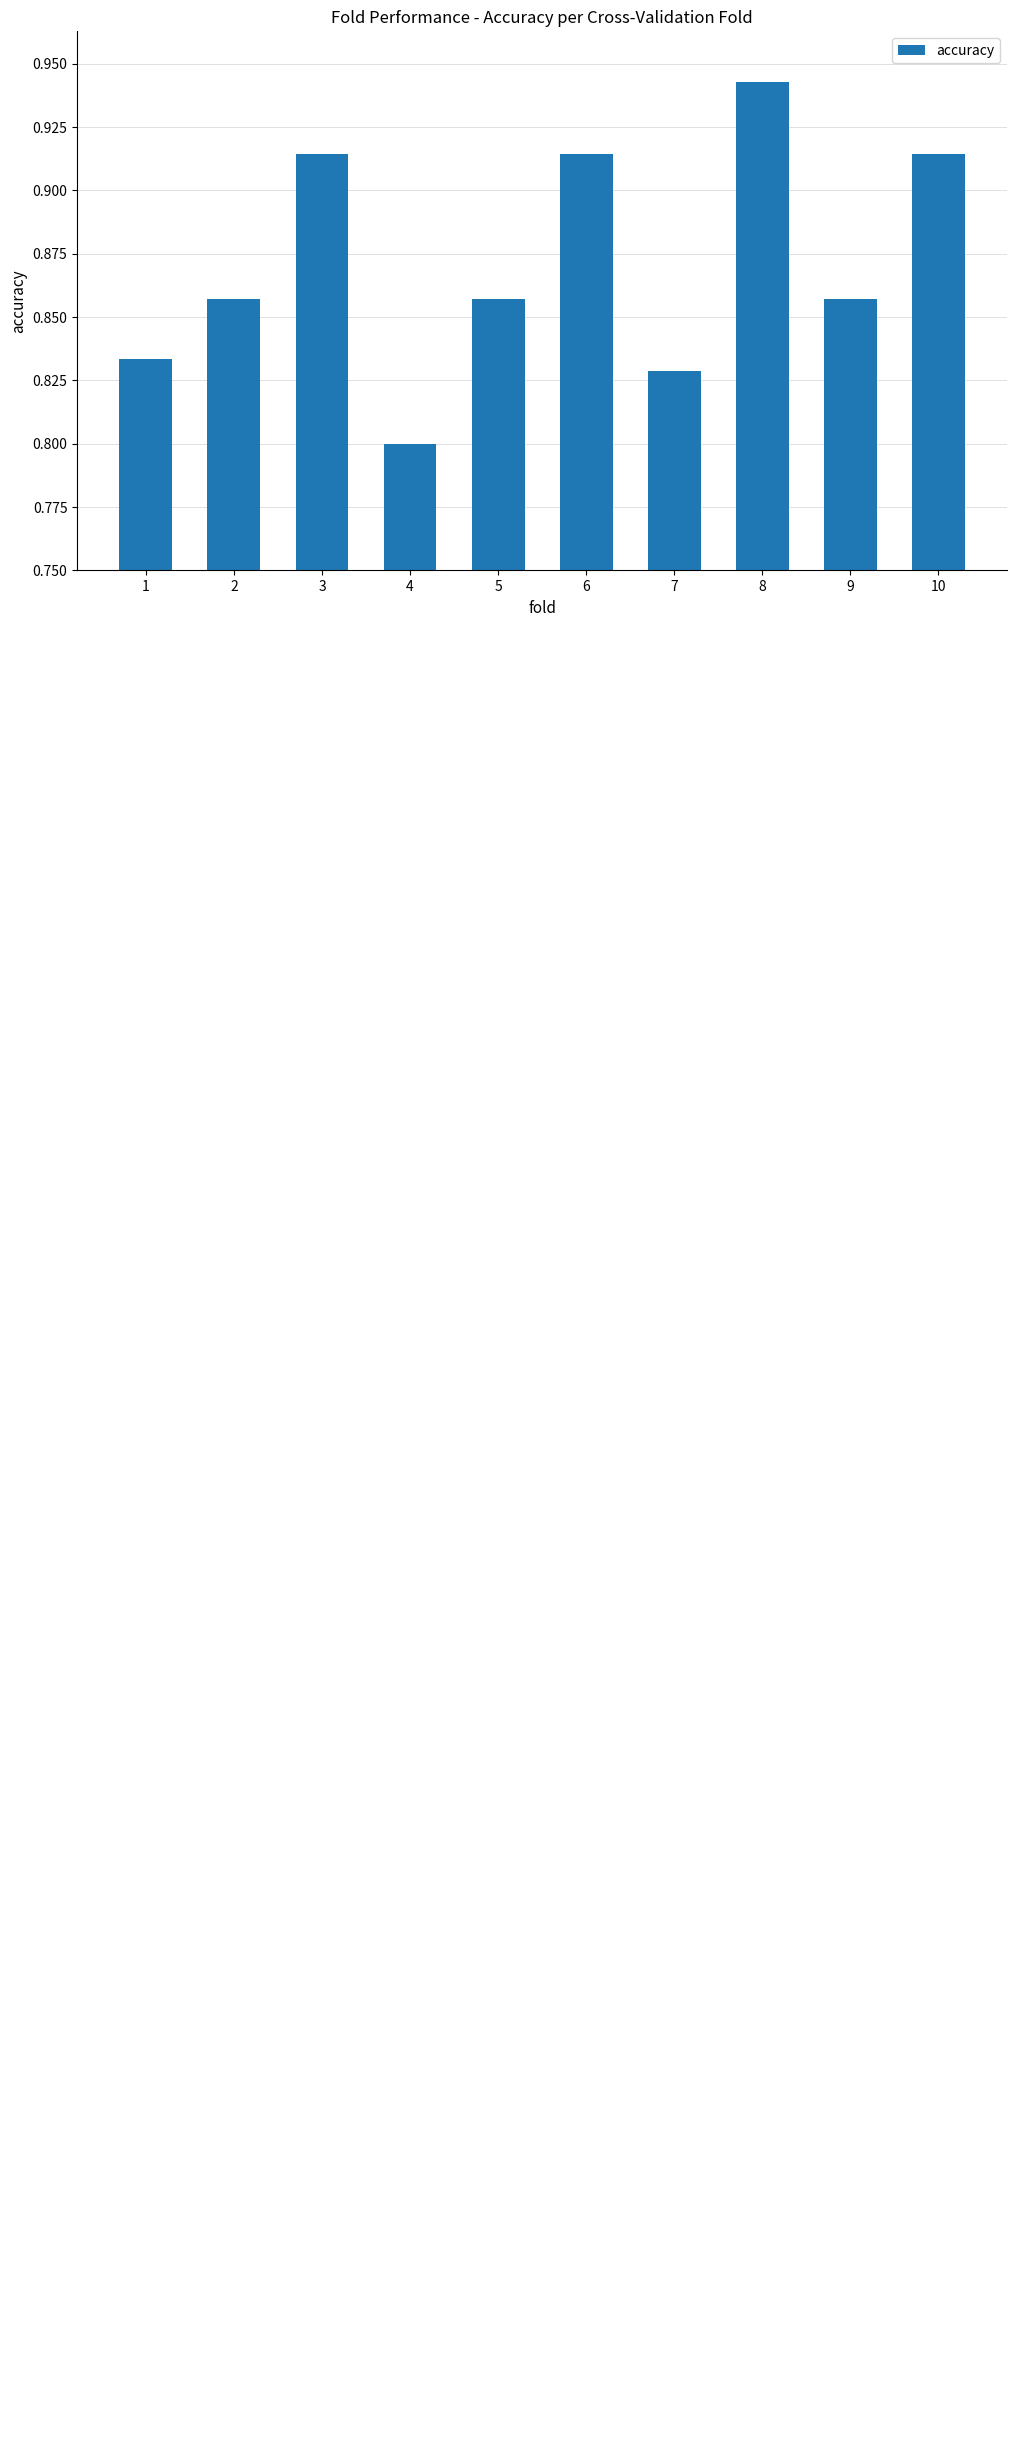

What is the difference between the maximum and minimum values?

0.1